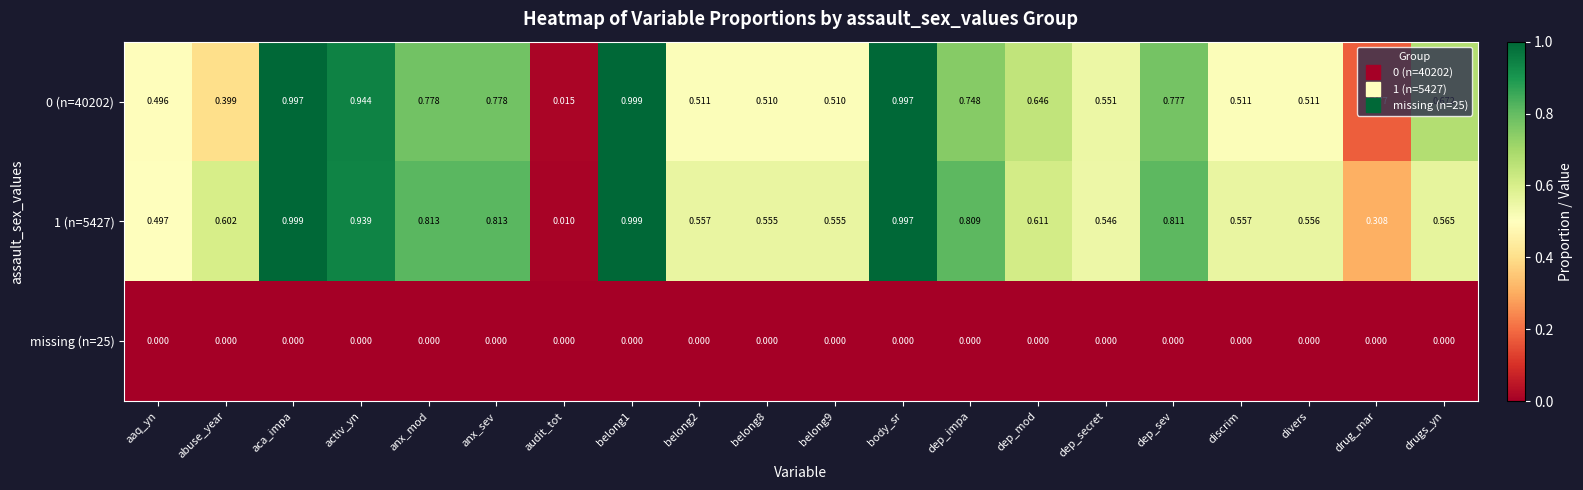

At which label does 1 (n=5427) reach its minimum?

audit_tot